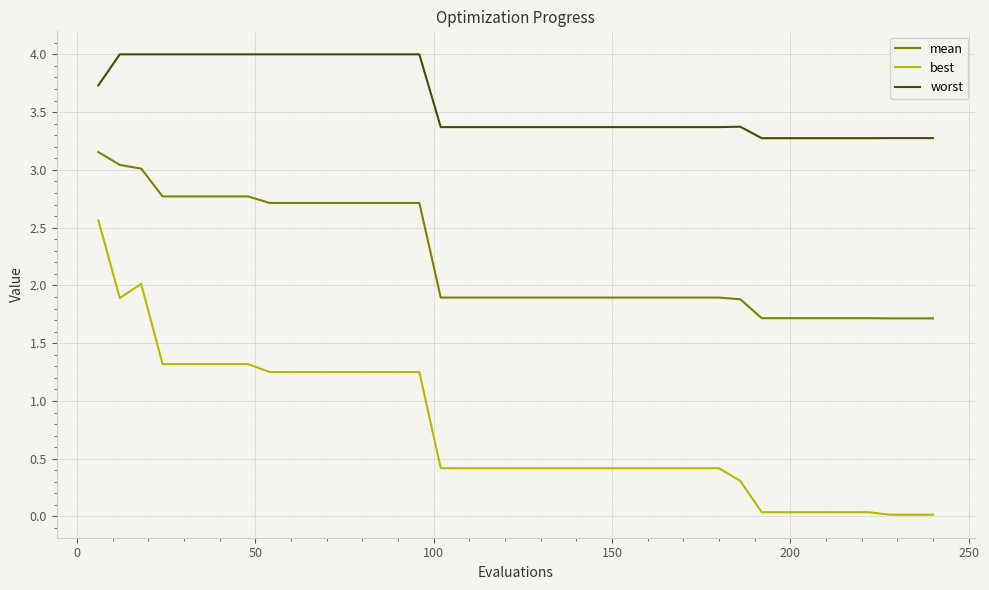

Rank the series by their maximum value, from highest to lowest.

worst, mean, best